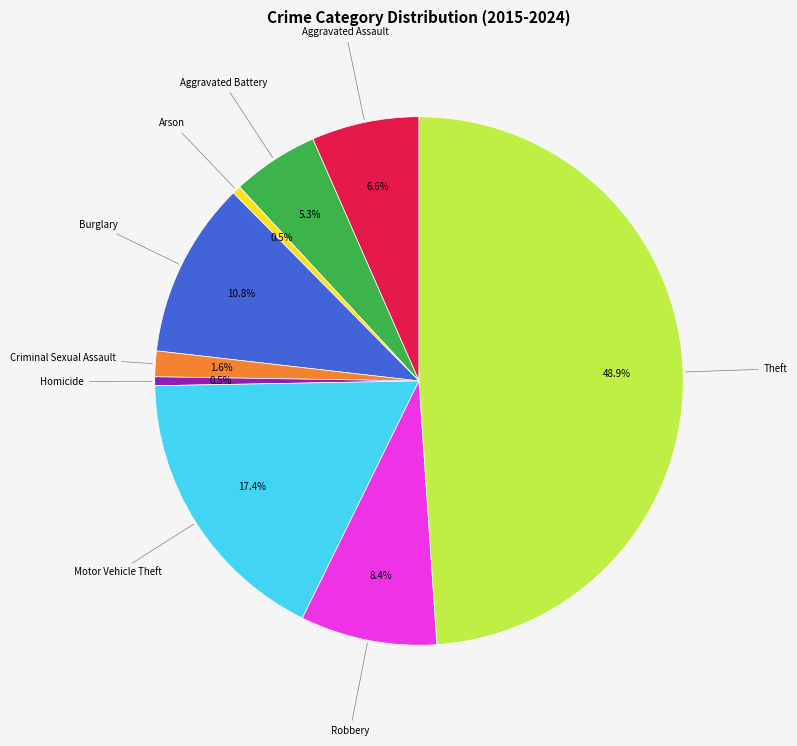

Which slice is the largest?

Theft